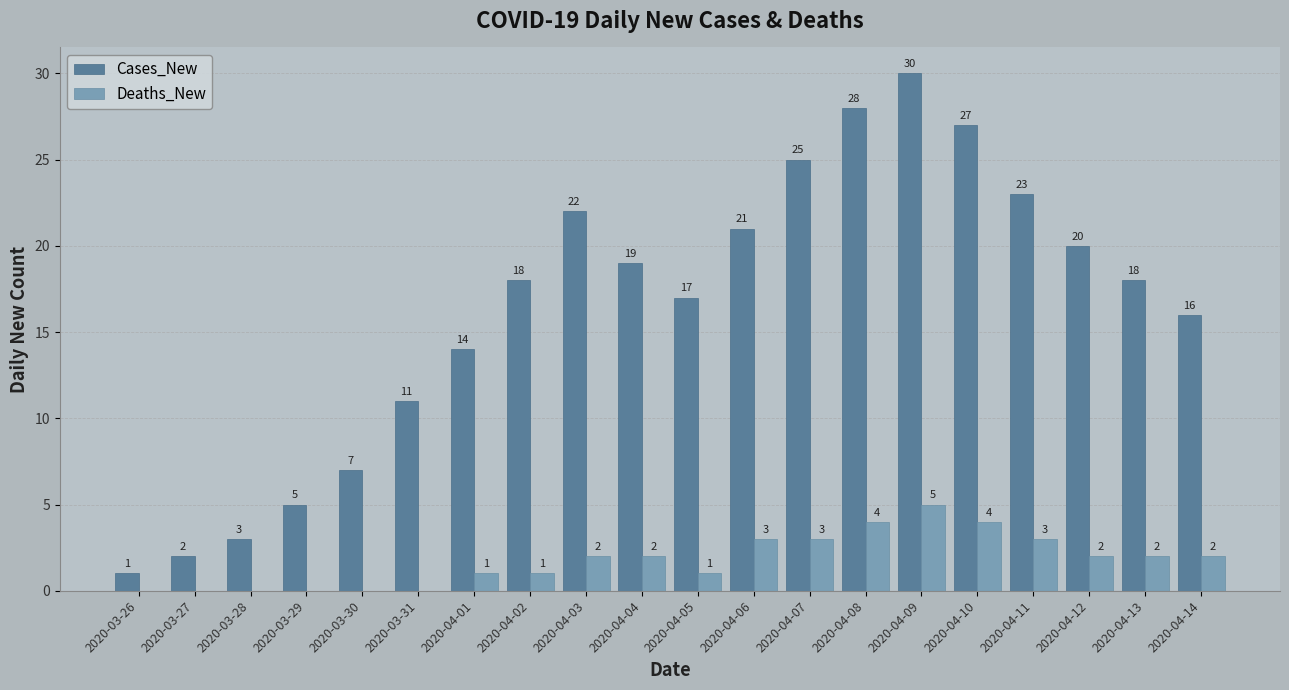

Between 2020-03-26 and 2020-04-14, which series saw the biggest shift?

Cases_New